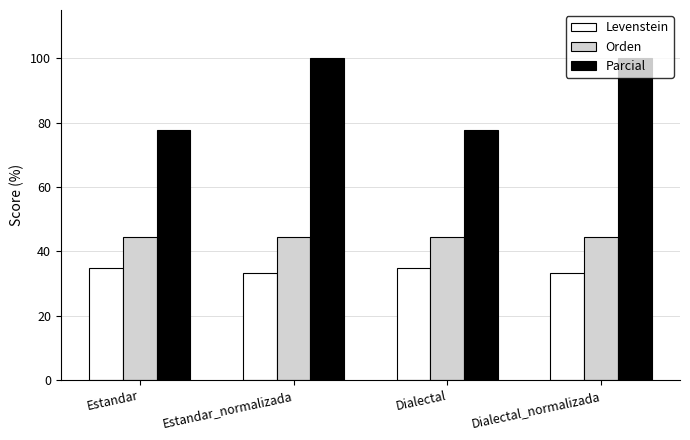

What is the sum of all Levenstein values?

136.2